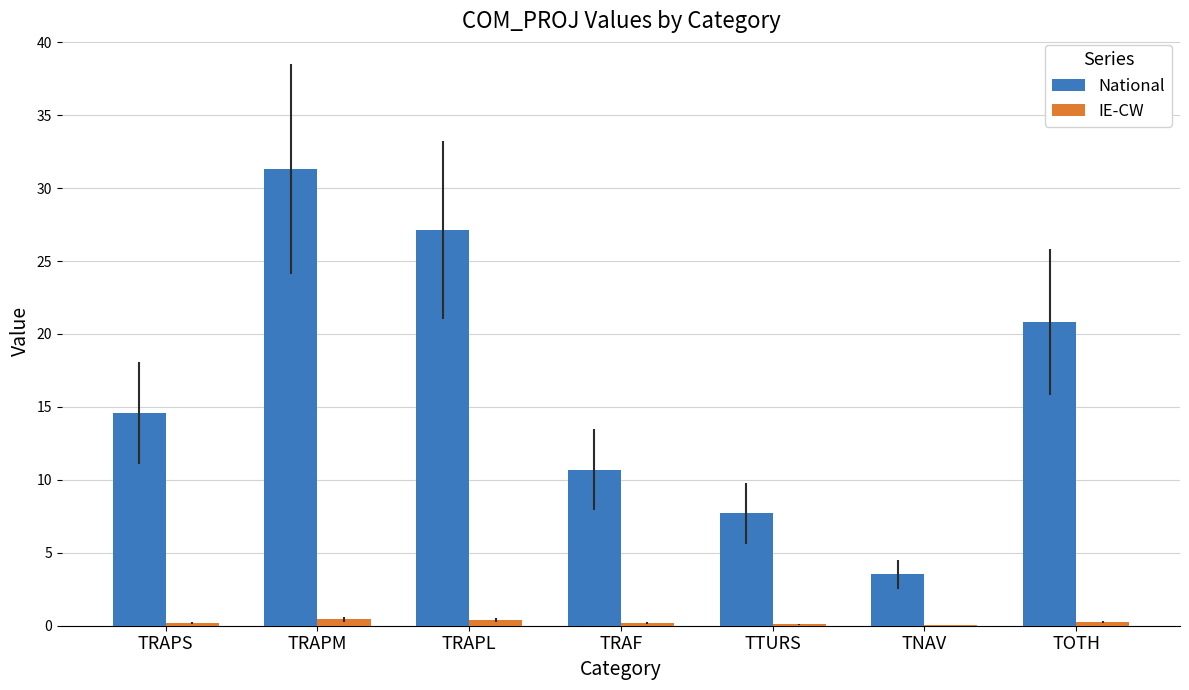

What value does the National series have at TTURS?

7.7